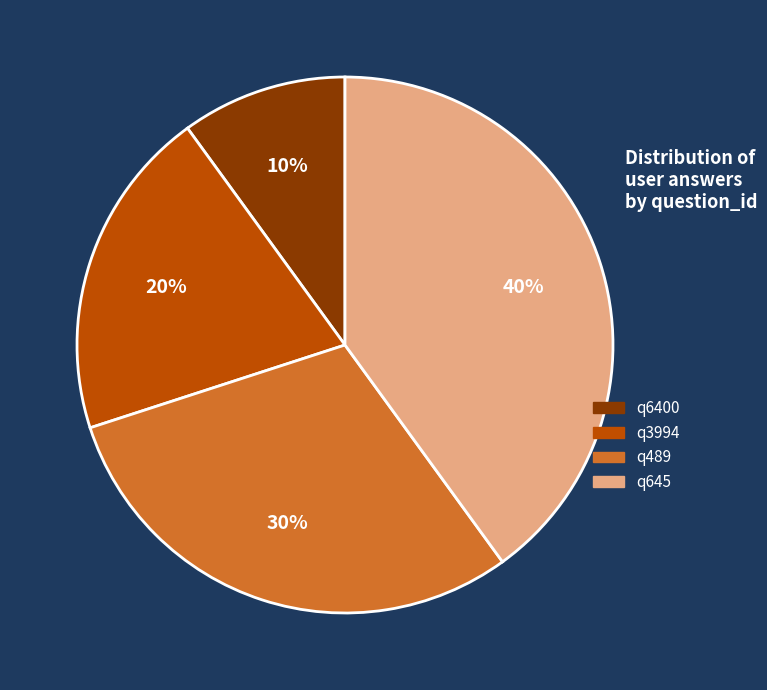

How many slices are in this pie chart?

4